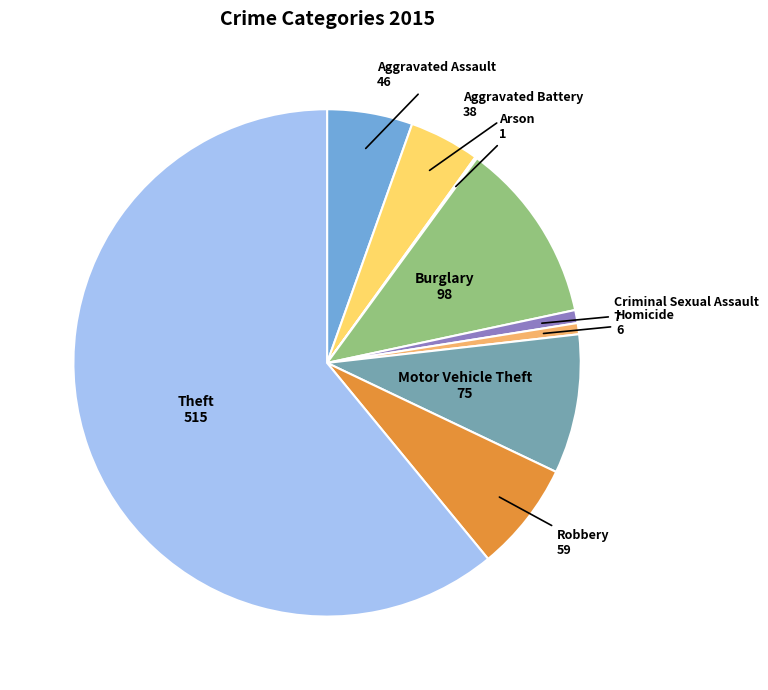

Is there any slice that represents more than half of the pie?

Yes